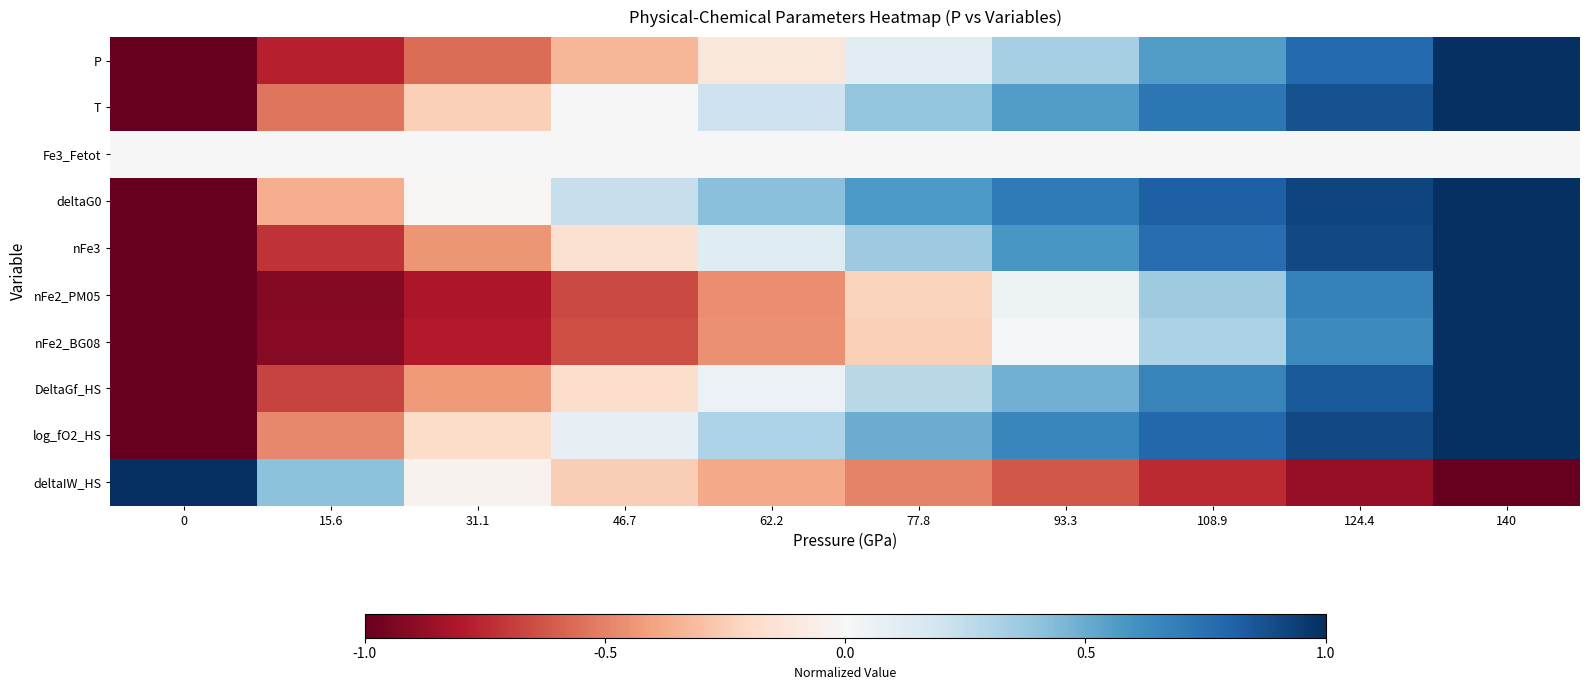

Count the number of categories in the chart.

10